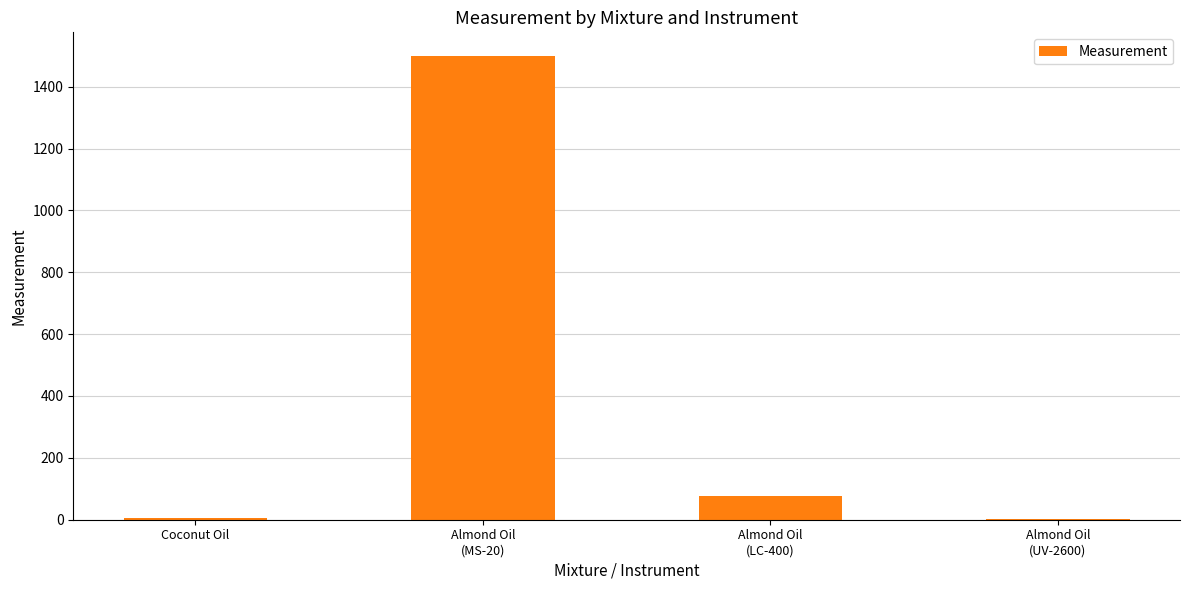

What is the average value?

395.8